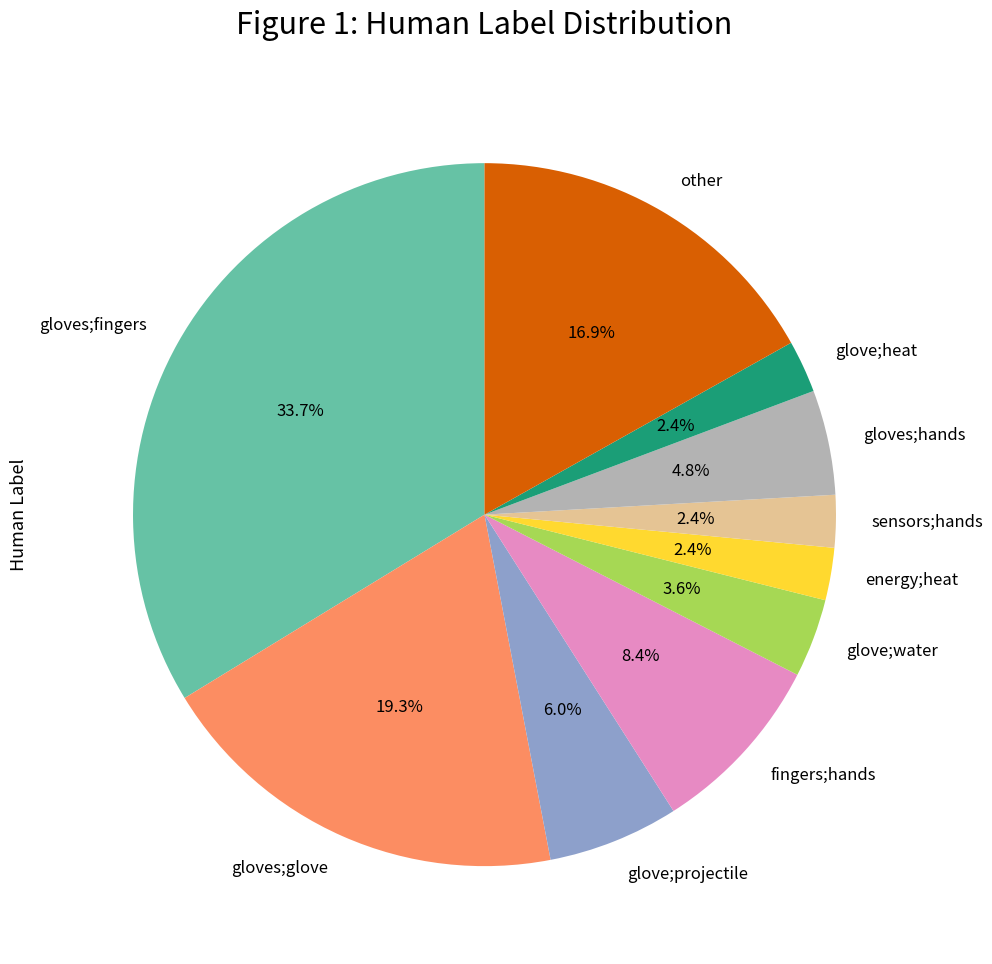

Approximately how many times larger is the value at gloves;hands compared to glove;projectile?

0.8